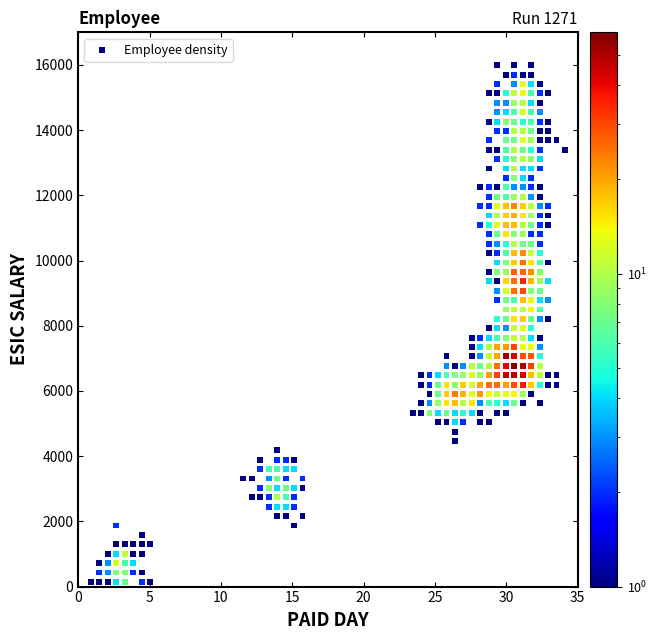

What is the range of Y values (max minus min)?

15847.5